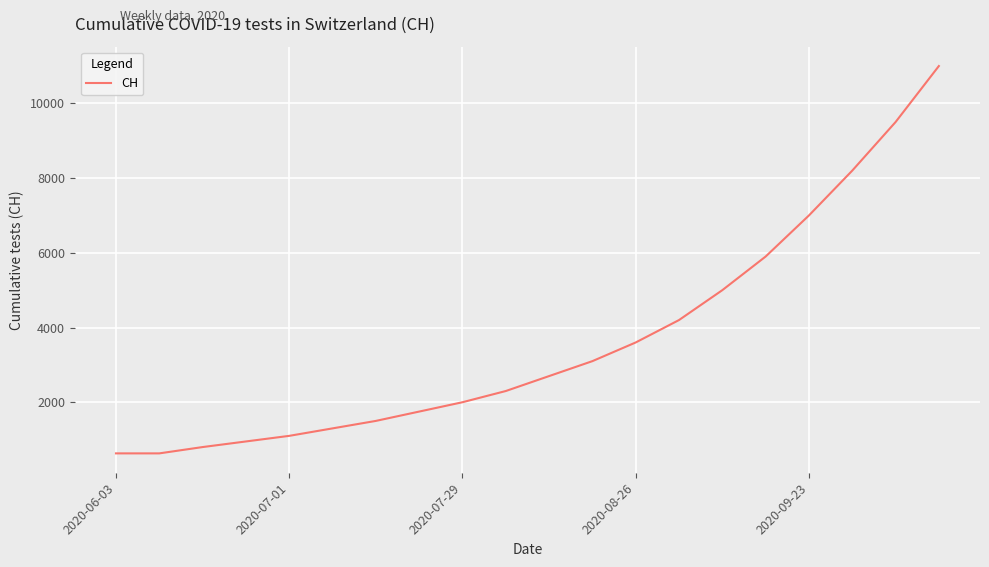

What is the maximum value shown in the chart?

11000